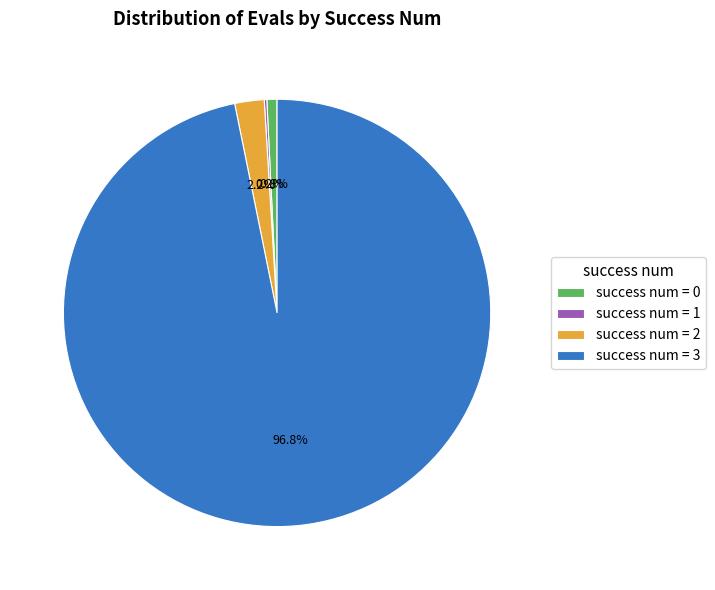

Does any single category account for the majority?

Yes